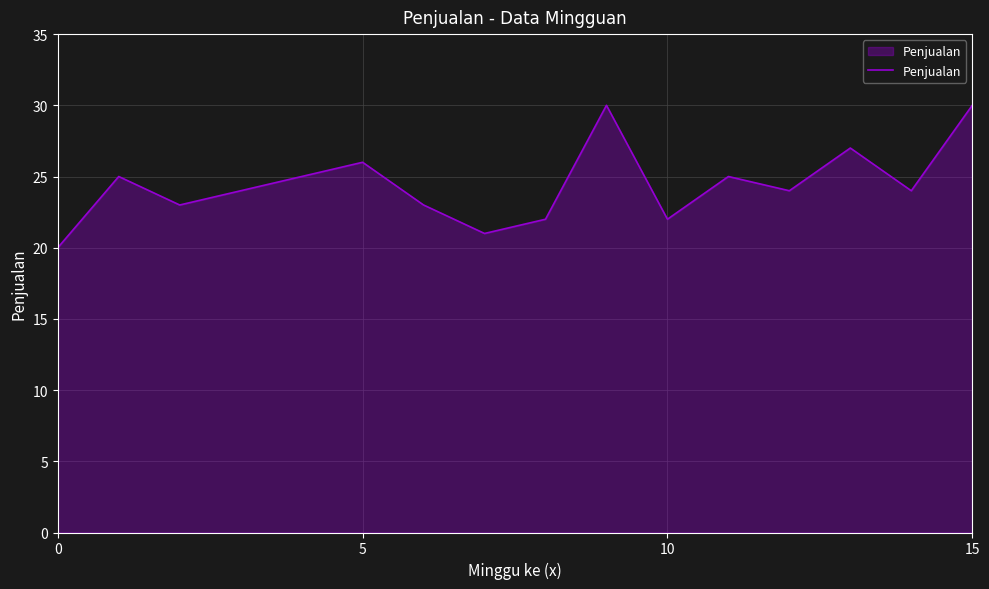

What is the difference between the maximum and minimum values?

10